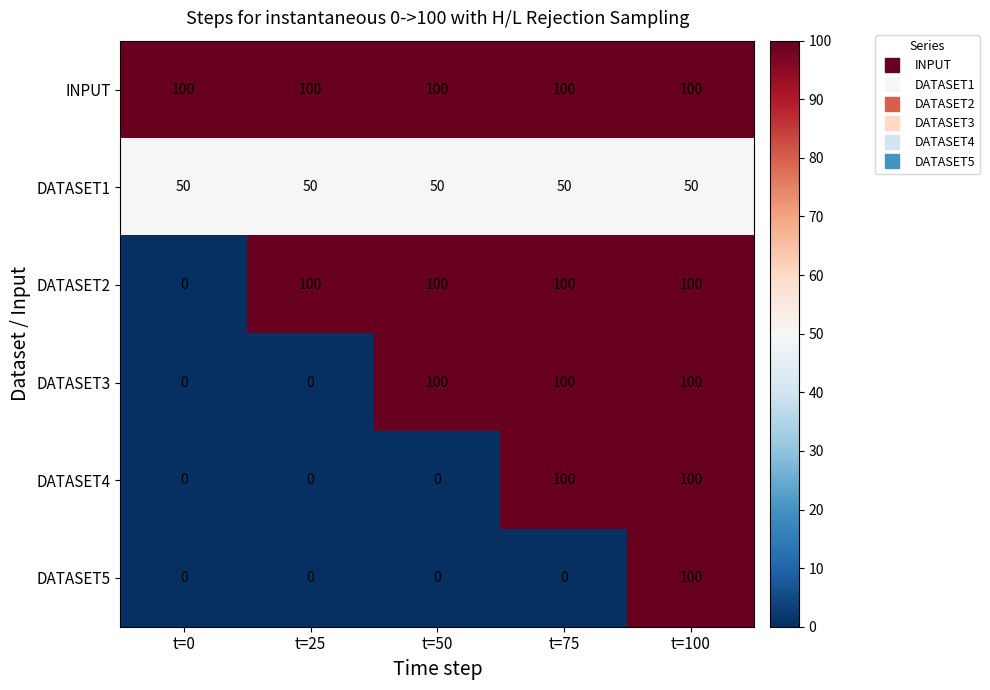

Reading left to right, what are all the values shown in this chart?

INPUT: 100	100	100	100	100
DATASET1: 50	50	50	50	50
DATASET2: 0	100	100	100	100
DATASET3: 0	0	100	100	100
DATASET4: 0	0	0	100	100
DATASET5: 0	0	0	0	100